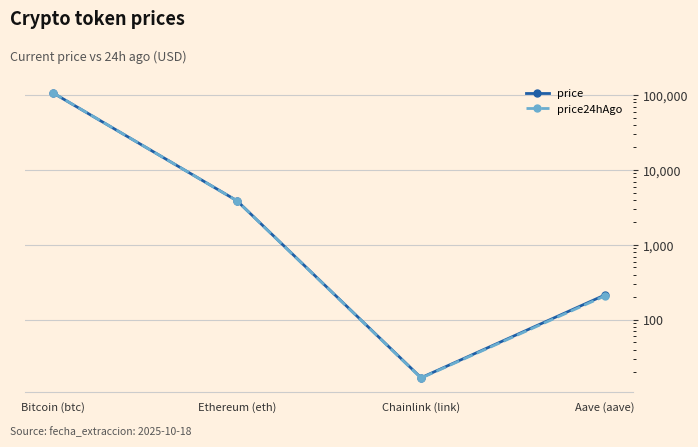

Which label corresponds to the largest value in the chart?

Bitcoin (btc)